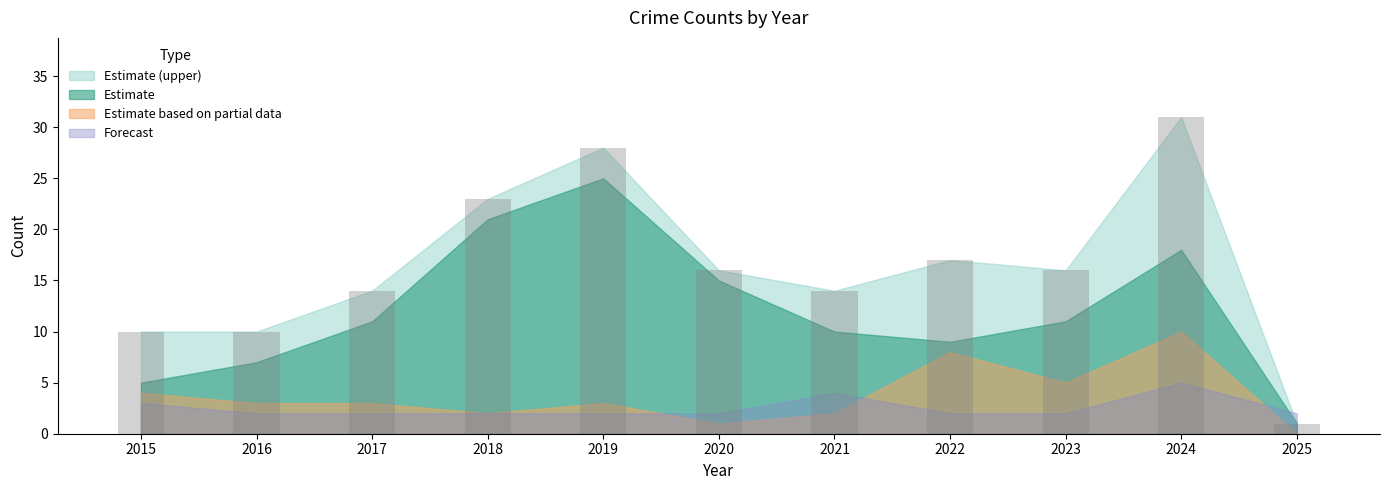

What value does the data have at 2024?

31